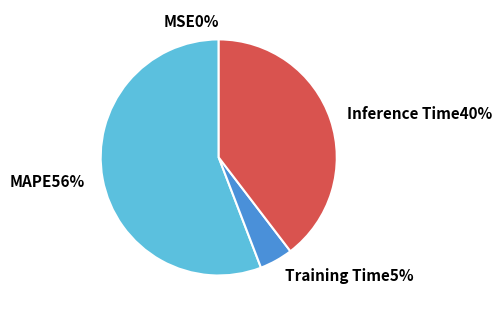

To the nearest percent, what is the average slice percentage?

25%